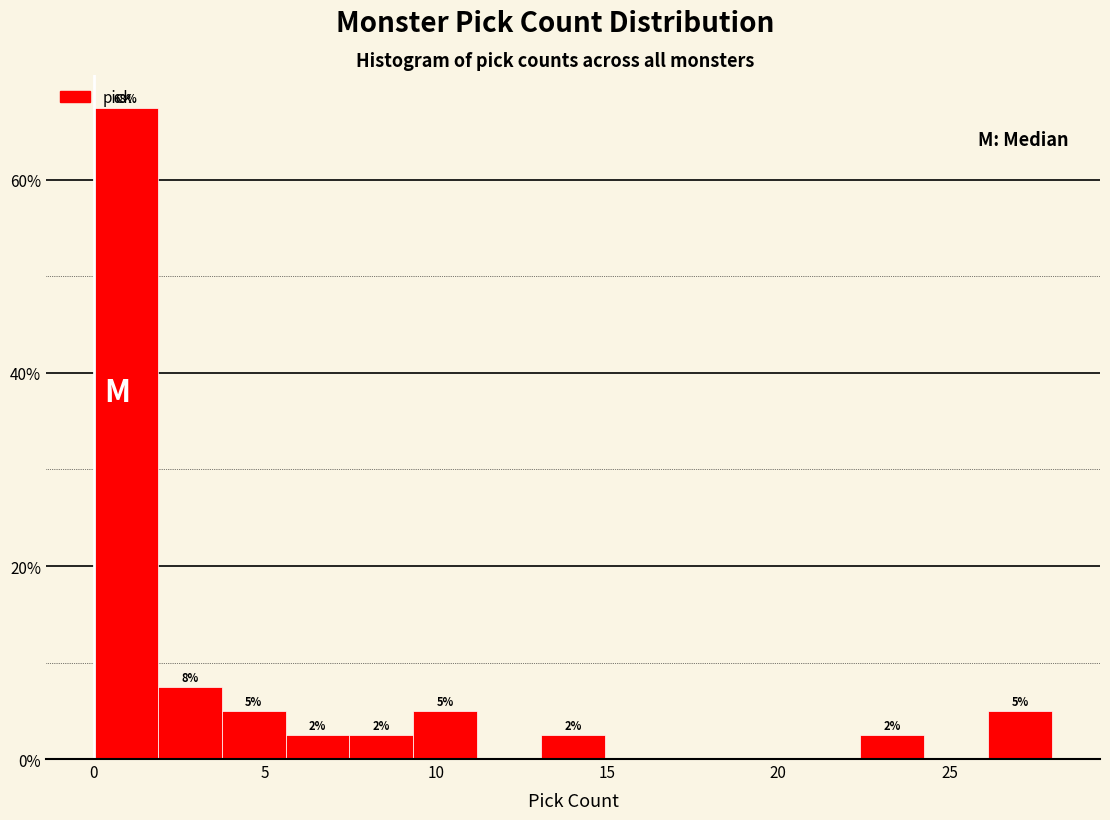

Around what value on the x-axis is the tallest bar? Give the approximate position of its centre, as read against the axis.

1.0